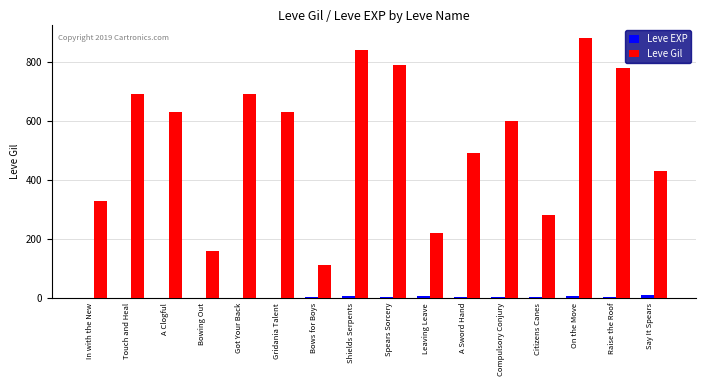

Between Citizens Canes and On the Move, which series saw the biggest shift?

Leve Gil